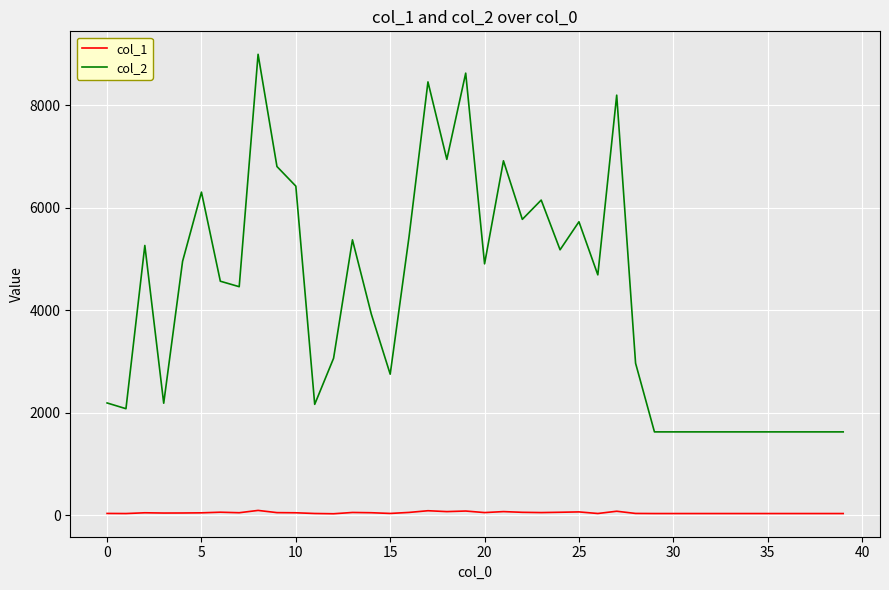

Which series has the largest total across all categories?

col_2